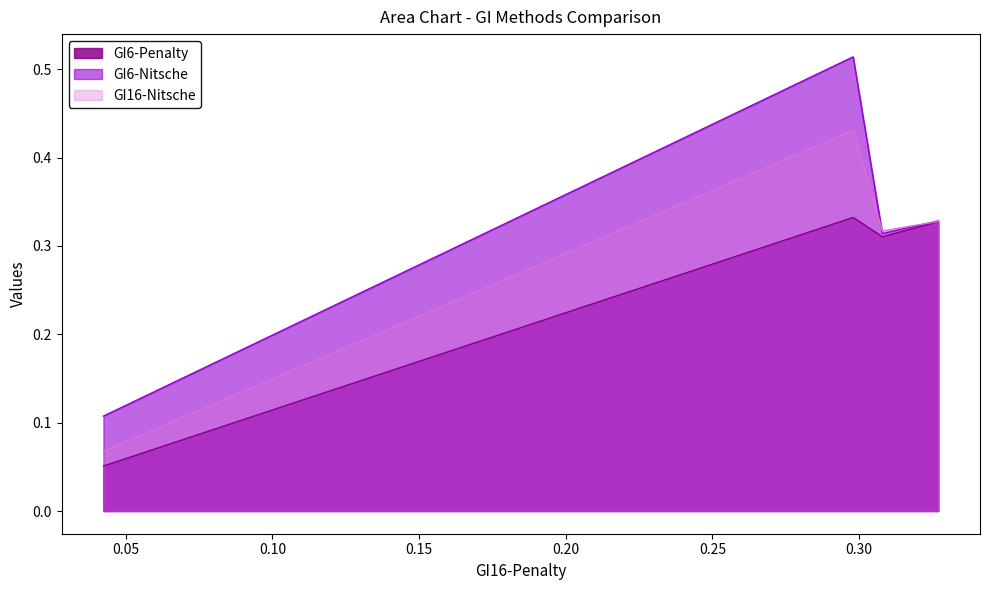

List the series in order of their peak value, highest first.

GI6-Nitsche, GI16-Nitsche, GI6-Penalty